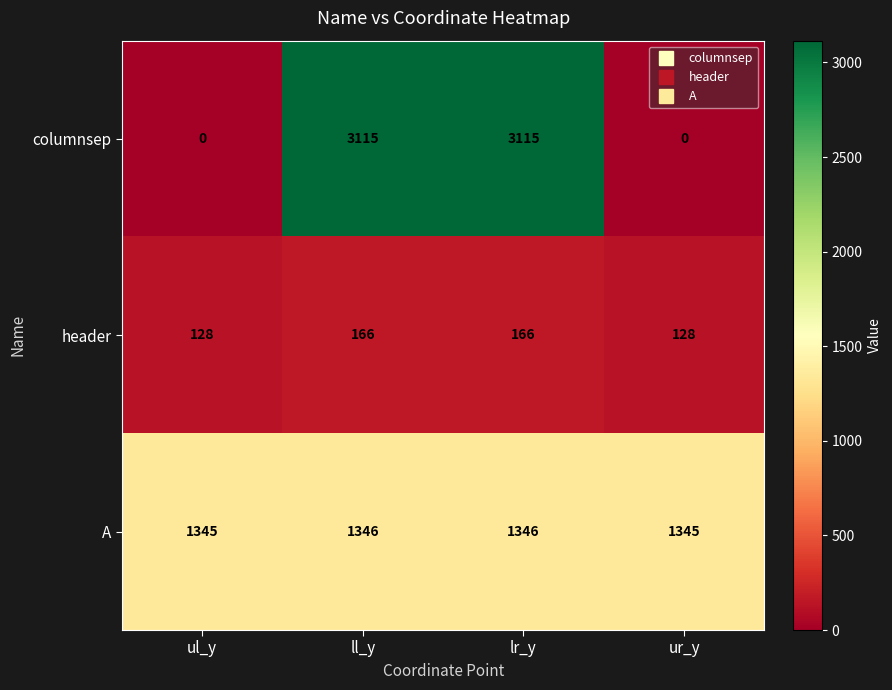

Is the value of A at ur_y greater than the value of header at ur_y?

Yes